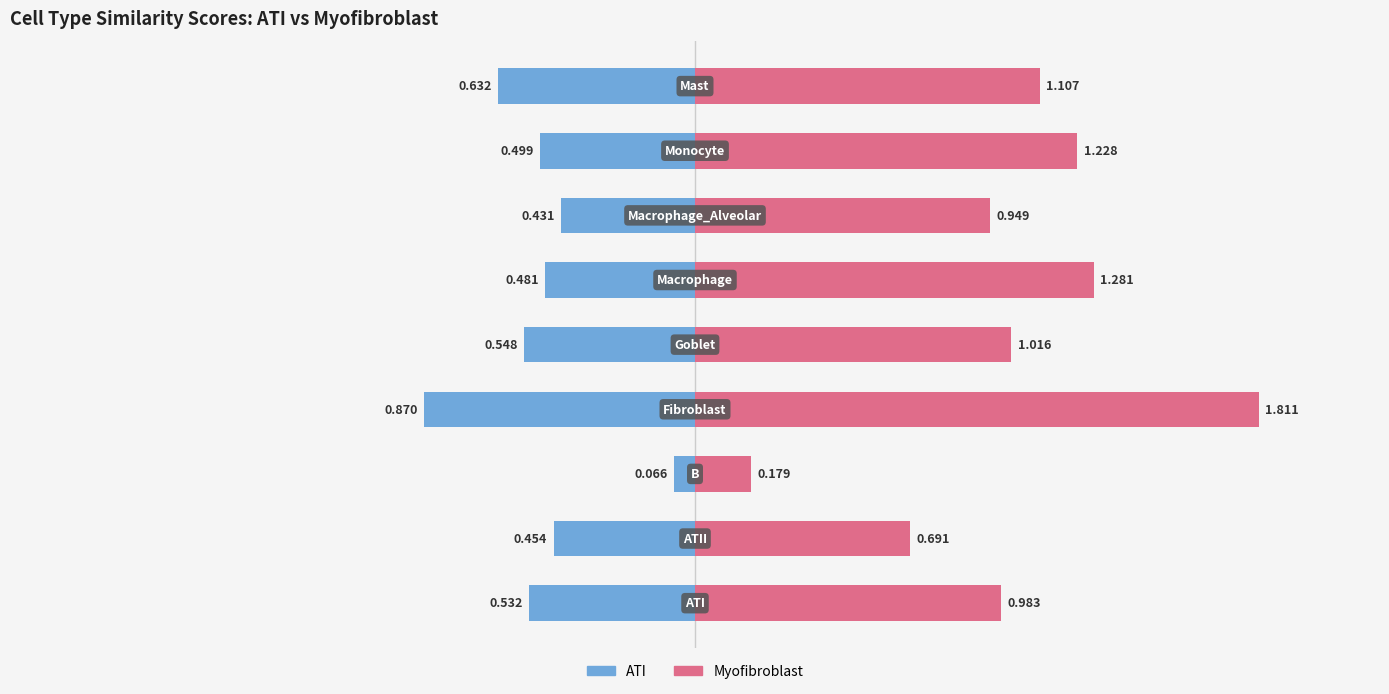

What is the maximum value shown in the chart?

1.8